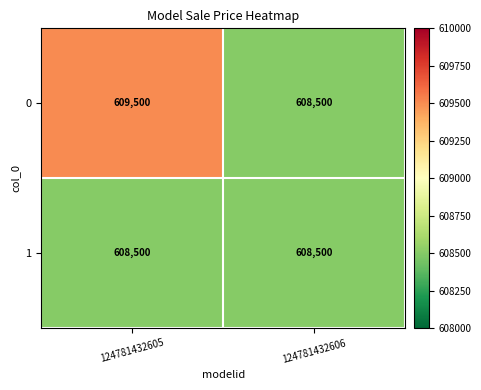

What is the smallest value displayed?

608500